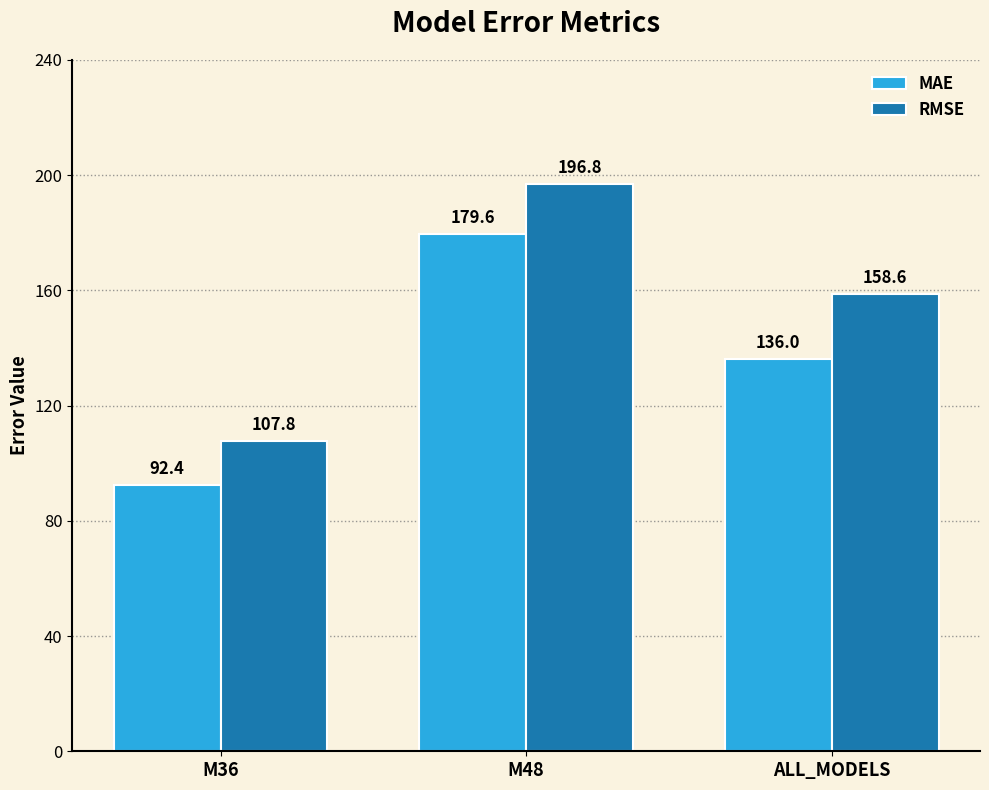

What is the label of the 2nd bar from the right?

M48